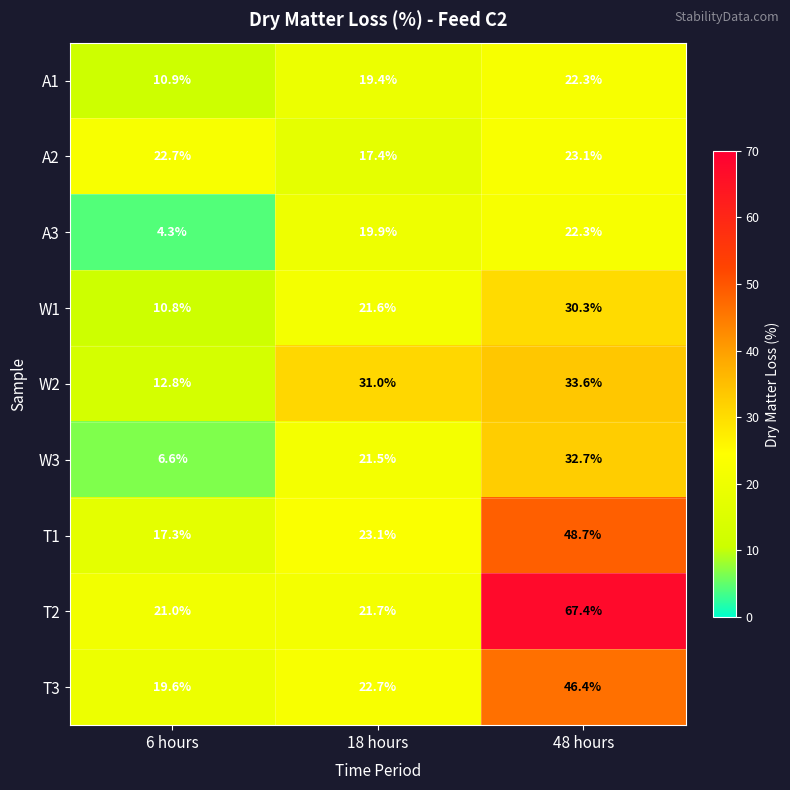

True or false: T3 has a value of 19.6 at 6 hours.

True